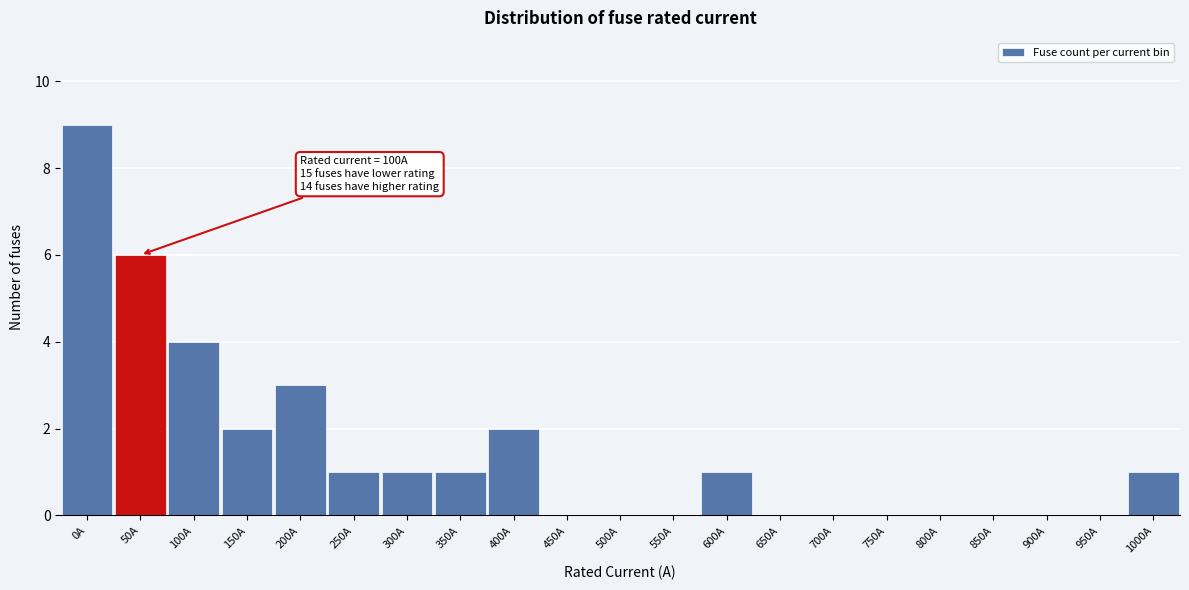

Reading left to right, extract all data points from this chart.

0A=9	50A=6	100A=4	150A=2	200A=3	250A=1	300A=1	350A=1	400A=2	450A=0	500A=0	550A=0	600A=1	650A=0	700A=0	750A=0	800A=0	850A=0	900A=0	950A=0	1000A=1